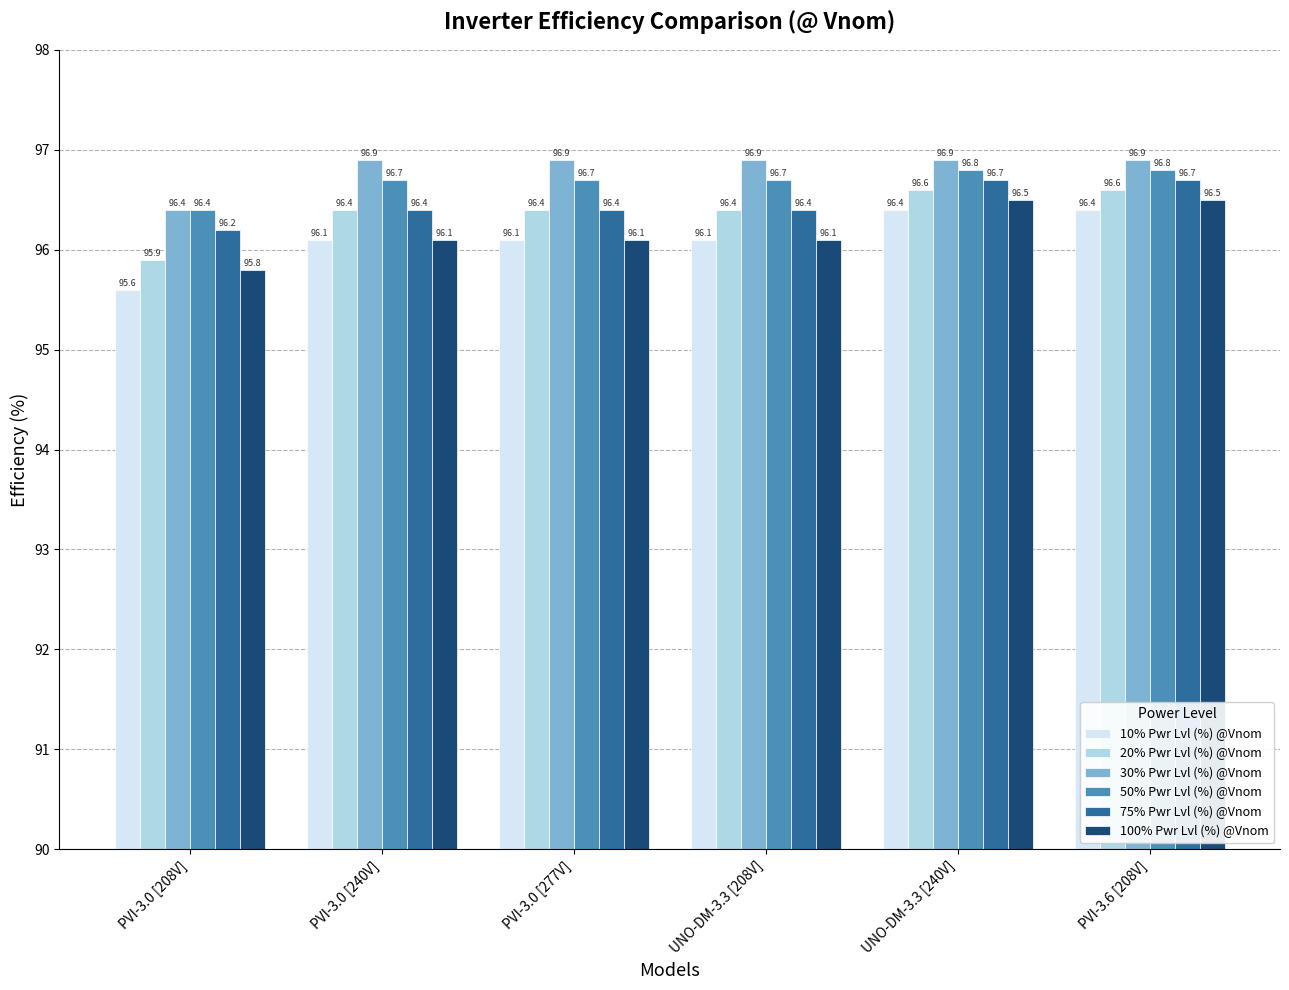

Are the bars horizontal?

No